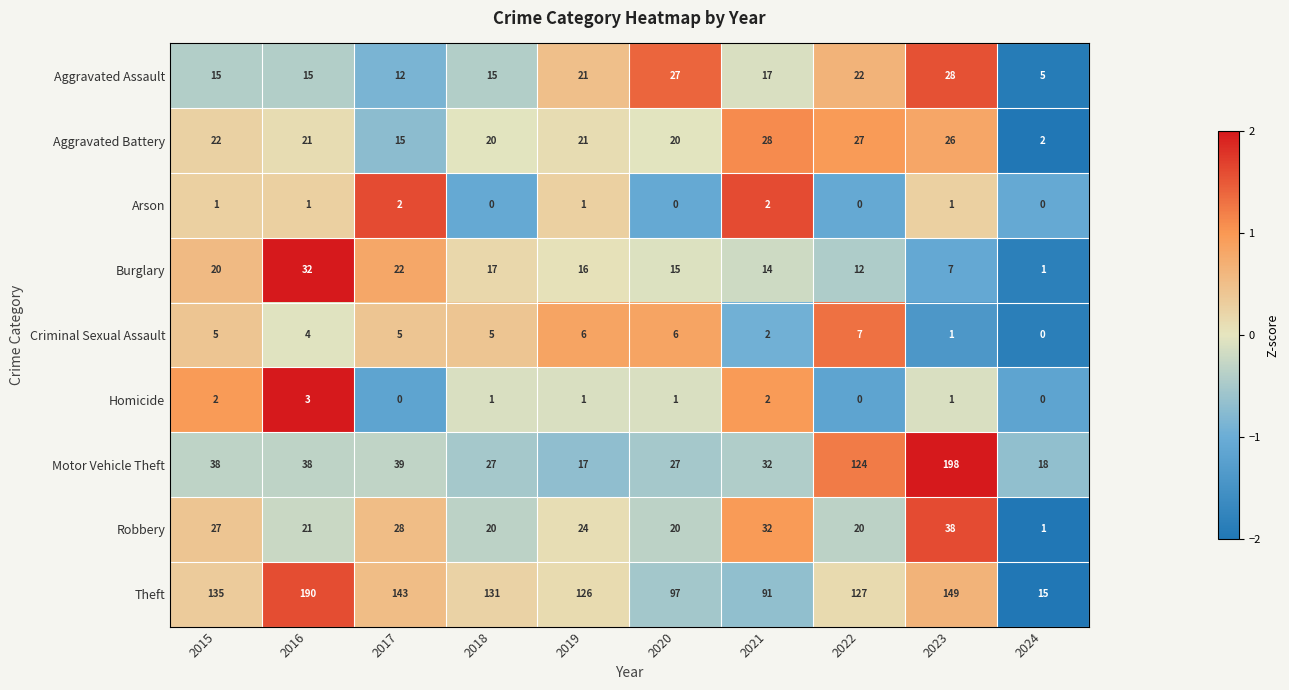

Between 2015 and 2021, which series saw the biggest shift?

Theft